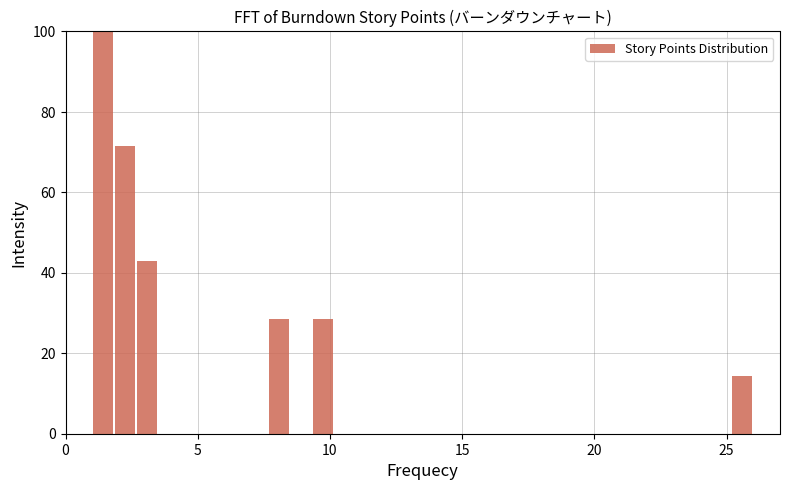

Read against the x-axis, roughly where is the centre of the tallest bar?

1.5